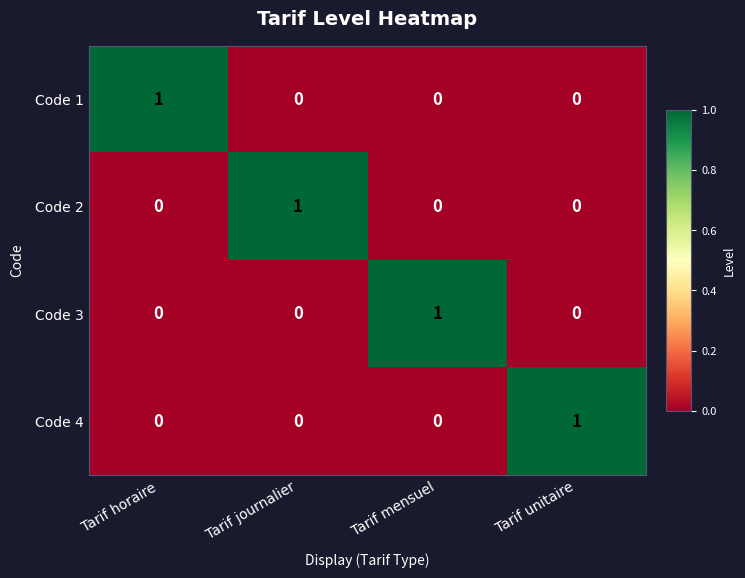

The value of Code 3 at Tarif horaire is 0. True or false?

True